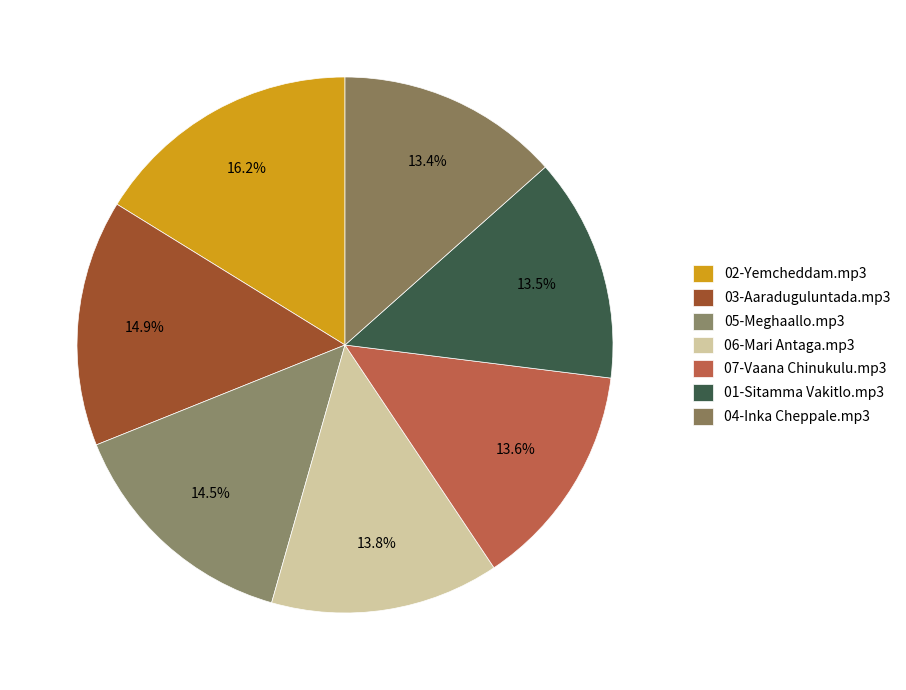

Count the number of slices in the pie.

7